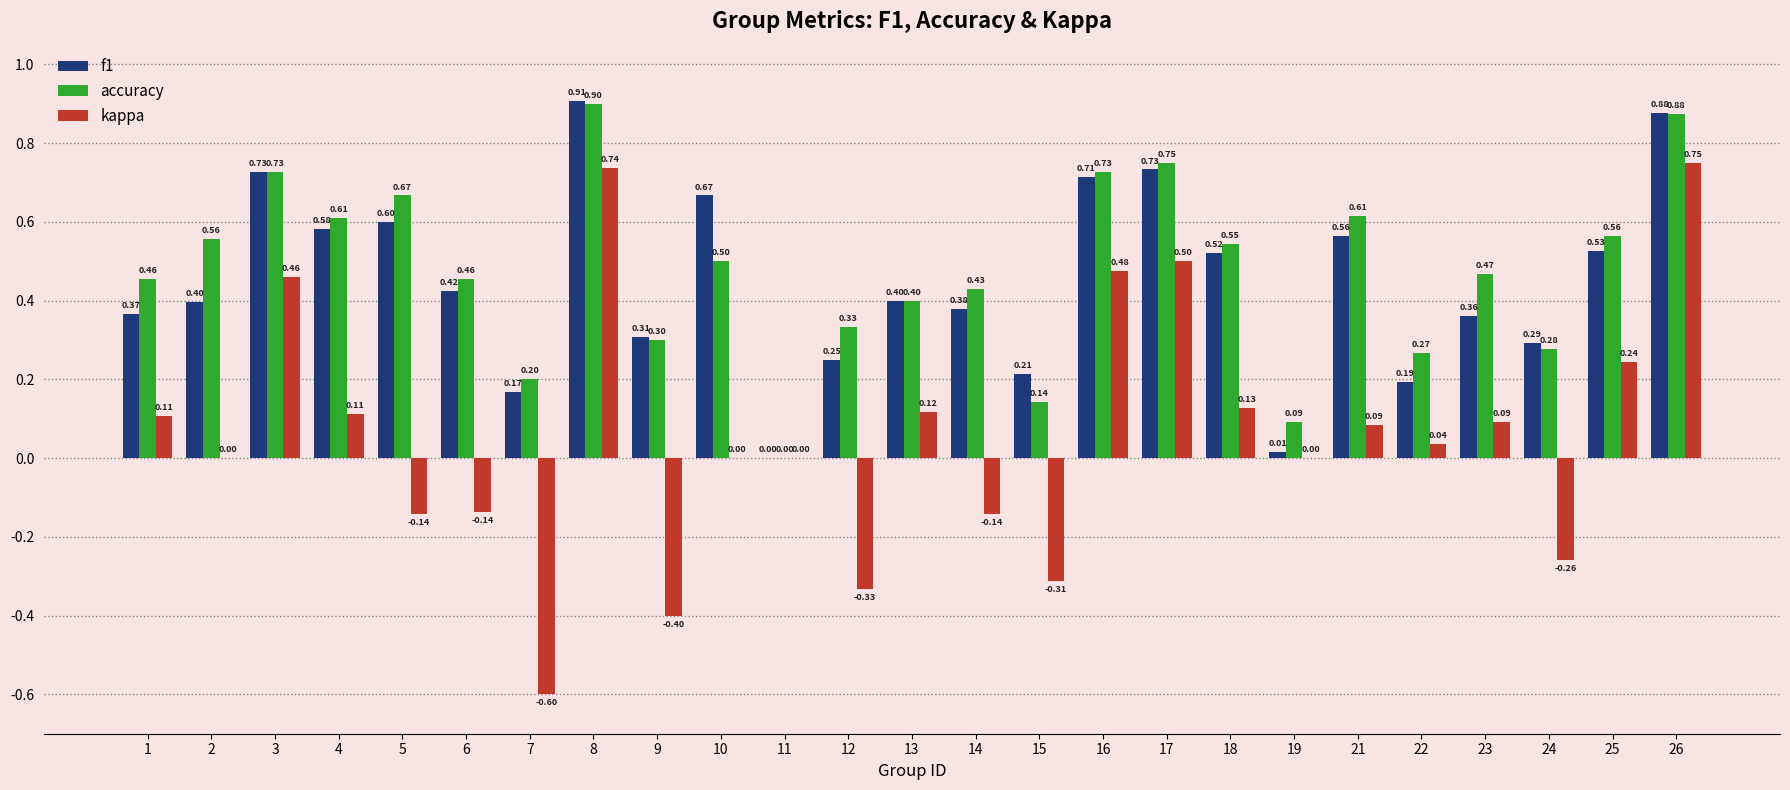

What is the sum of all f1 values?

11.2